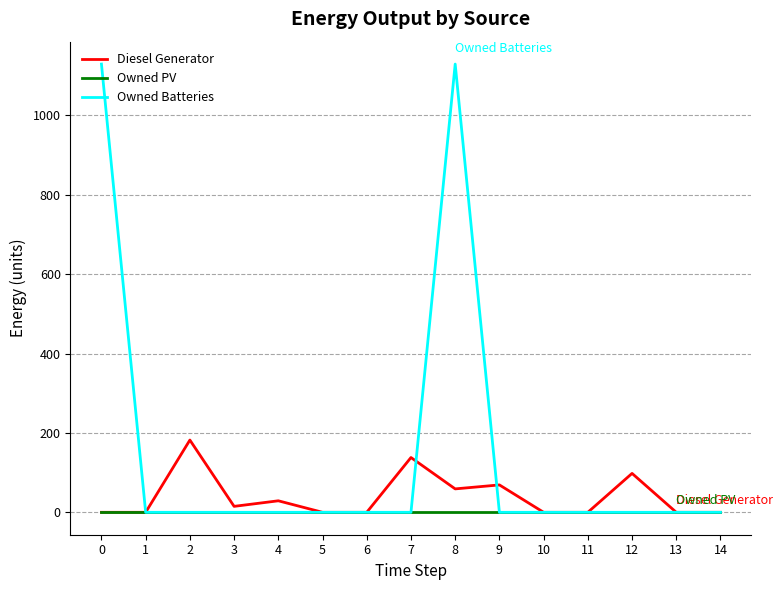

Which series has the largest total across all categories?

Owned Batteries